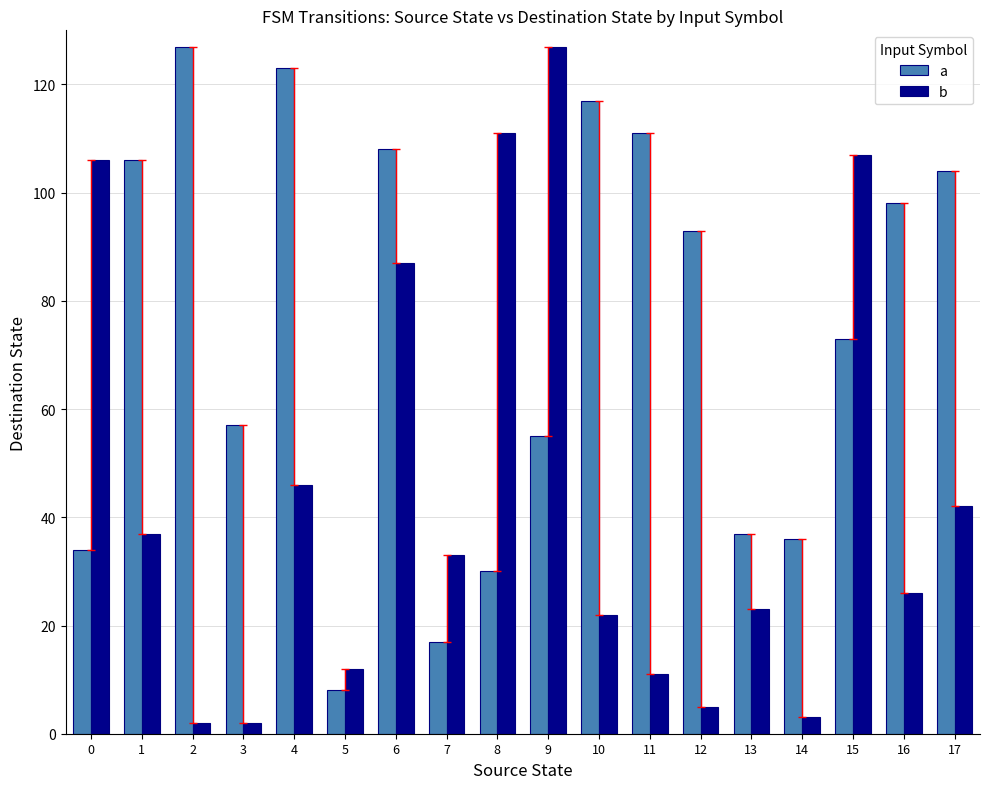

Reading right to left, list all the values displayed in this chart.

a: 104	98	73	36	37	93	111	117	55	30	17	108	8	123	57	127	106	34
b: 42	26	107	3	23	5	11	22	127	111	33	87	12	46	2	2	37	106